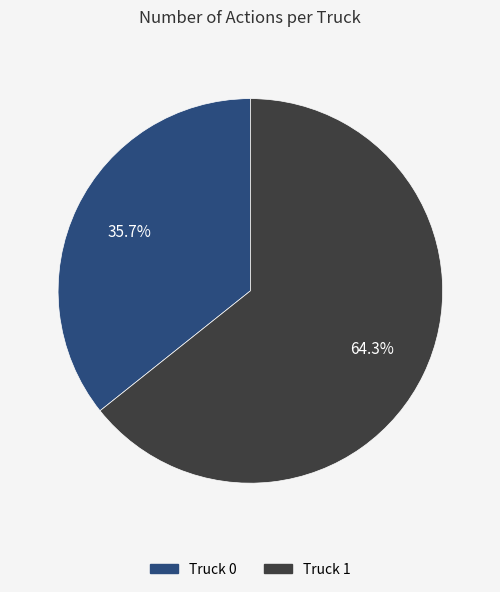

To the nearest percent, what portion does Truck 1 represent?

64%